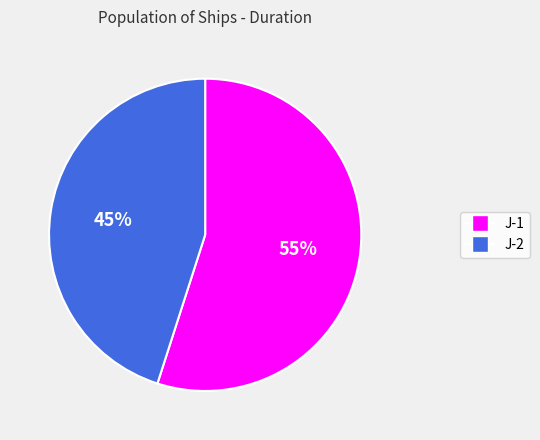

Combined, do J-2 and J-1 account for over 50%?

Yes